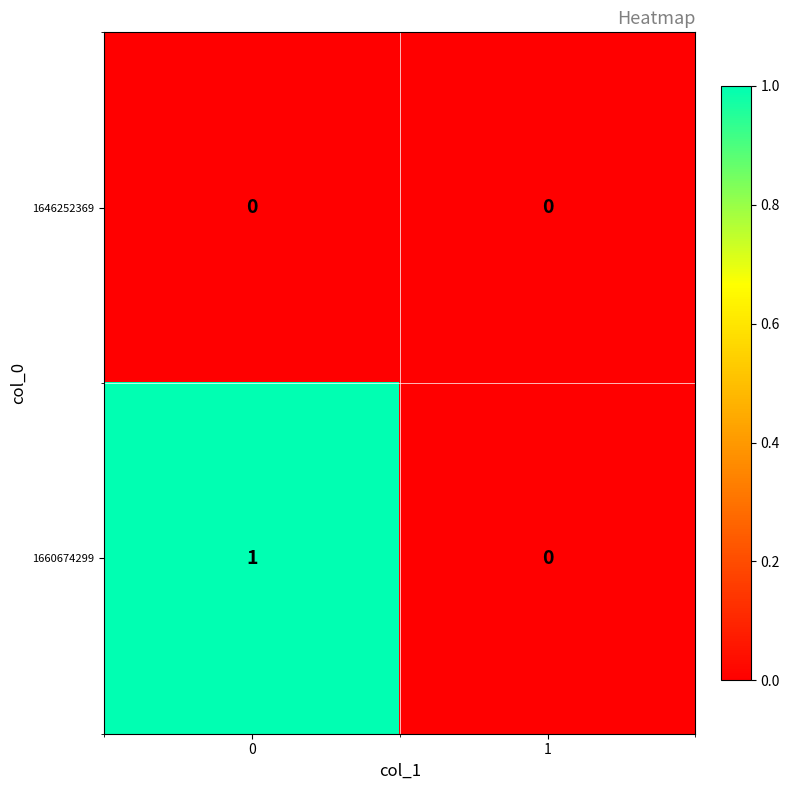

Which series has the widest spread of values?

1660674299